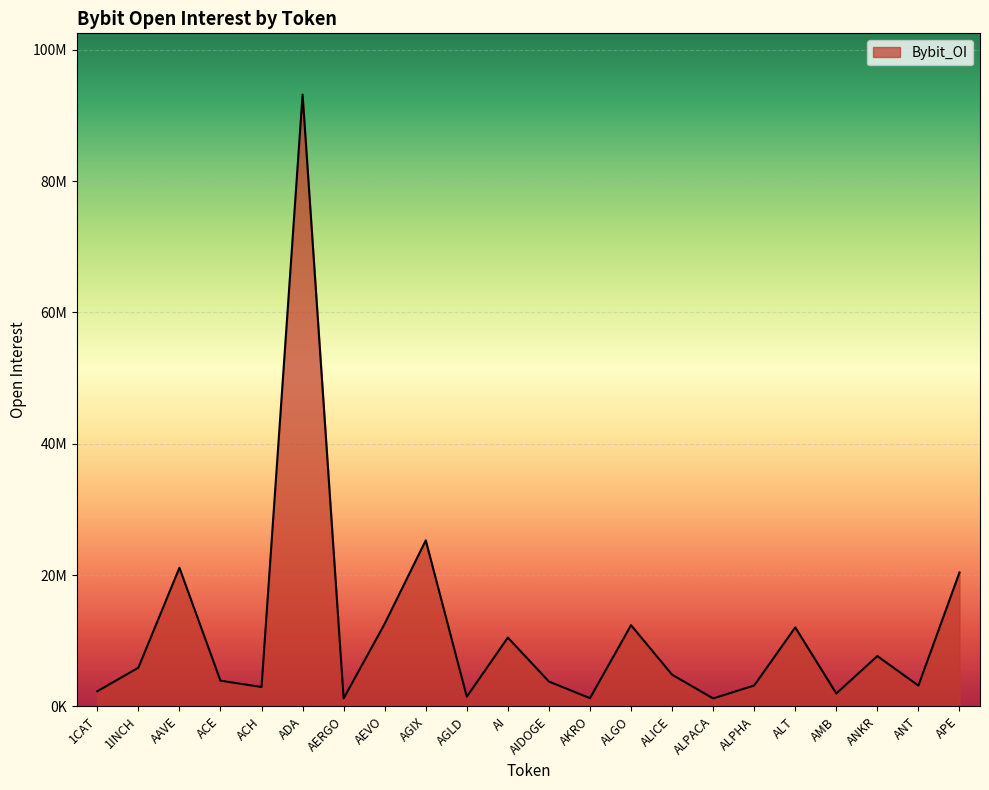

Is this an area chart (filled region under the line)?

Yes